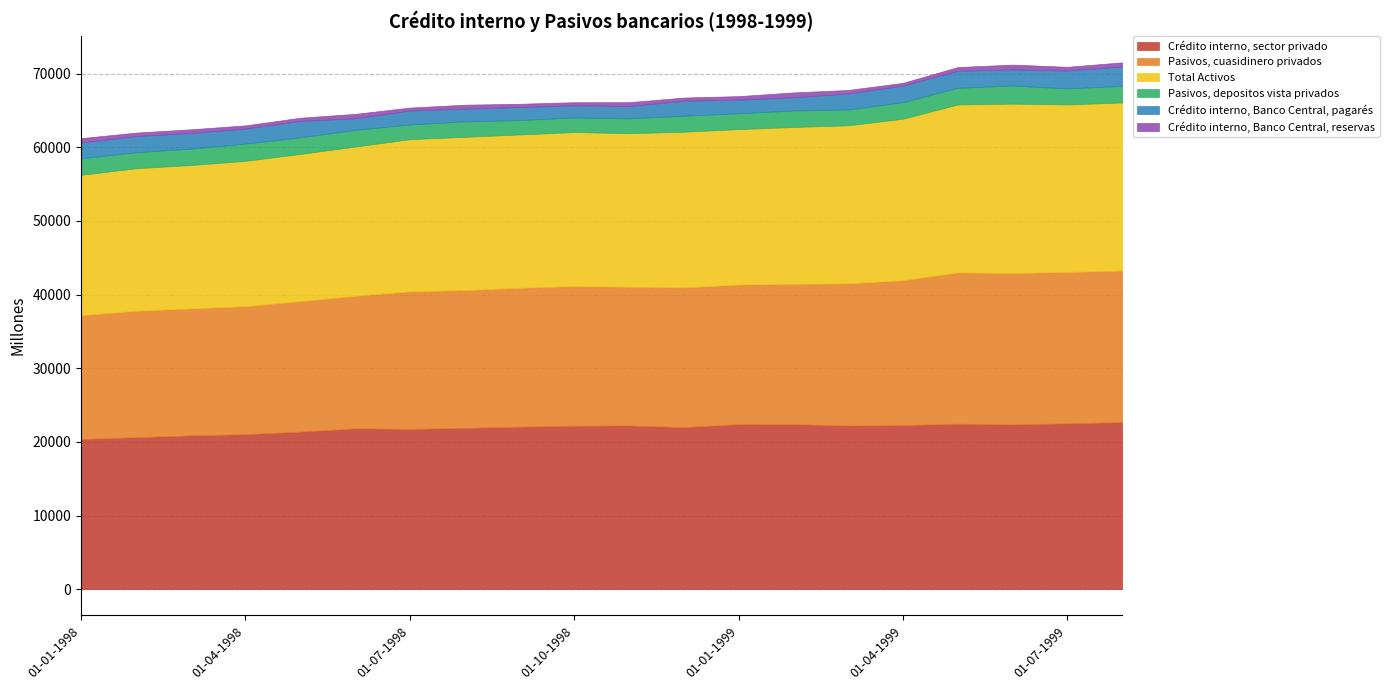

What is the lowest value of the Crédito interno, sector privado series?

20388